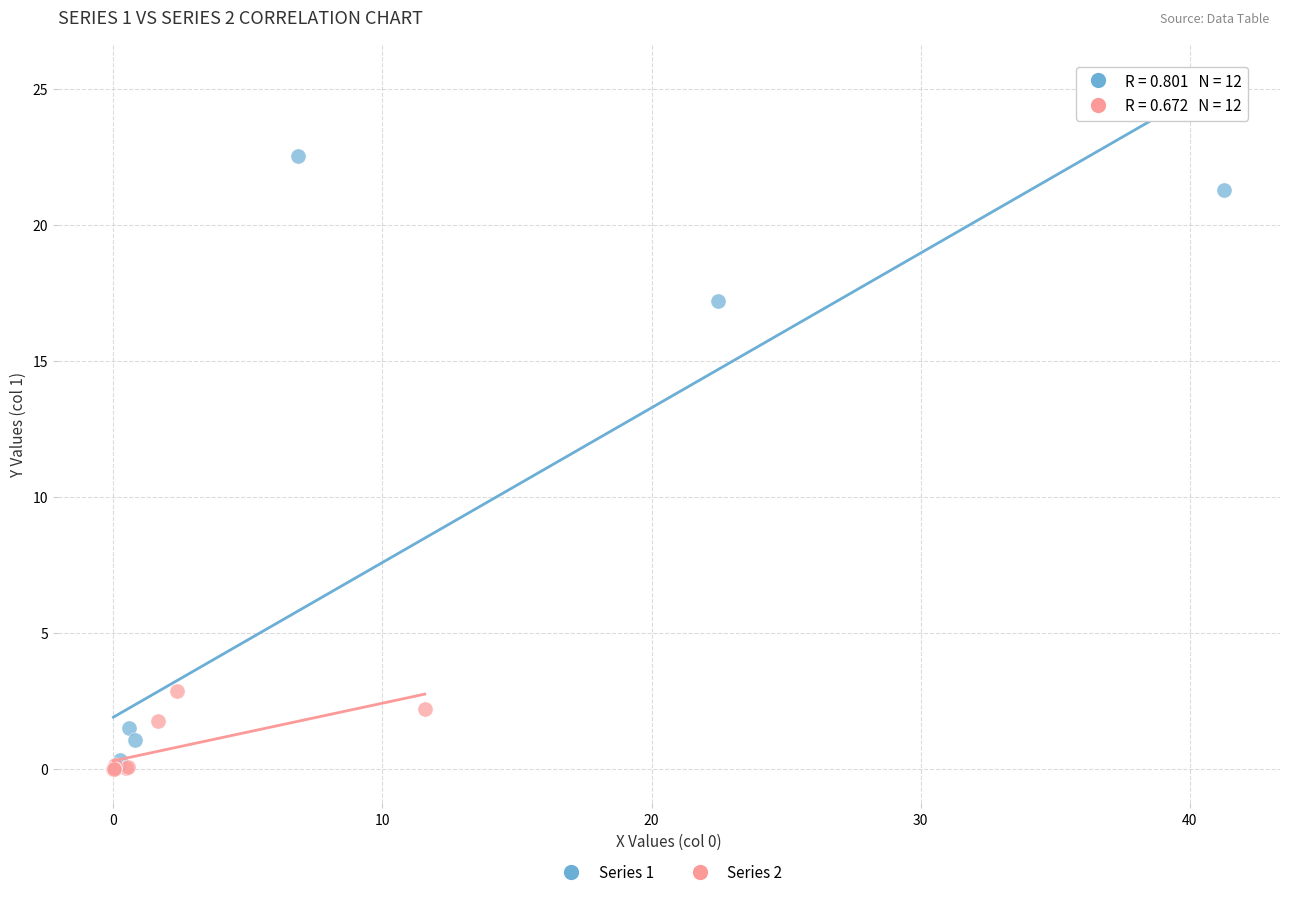

Which series has the largest Y range (max minus min)?

Series 1